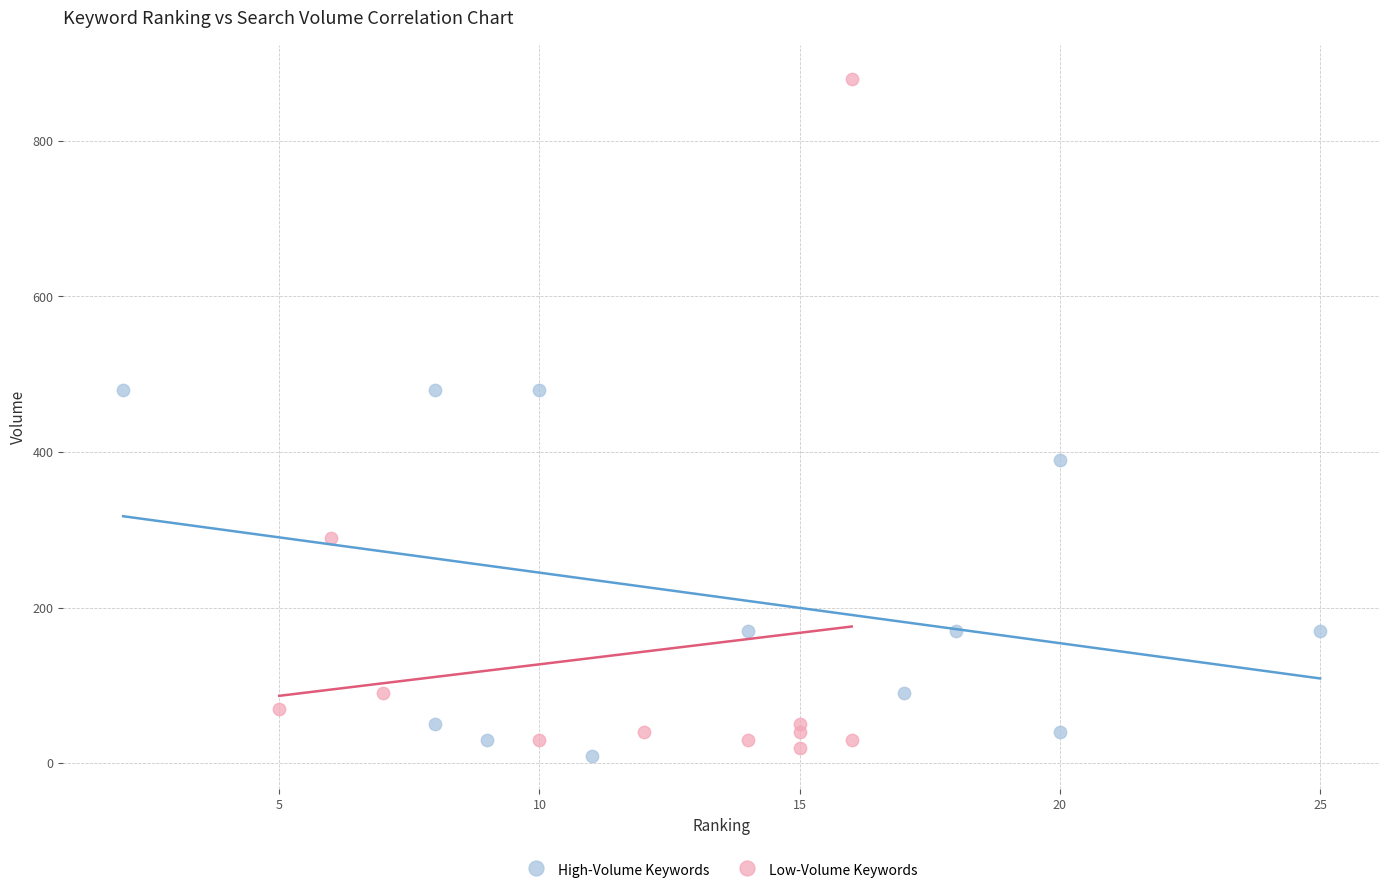

Which series has the largest Y range (max minus min)?

Low-Volume Keywords